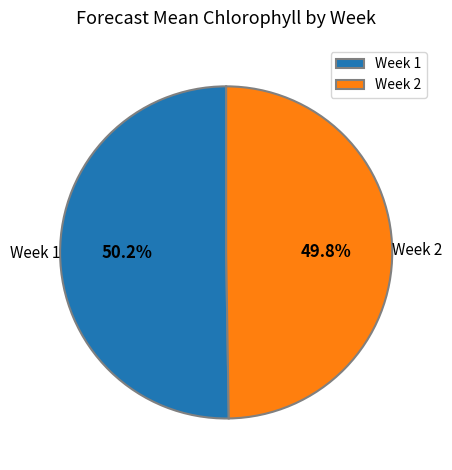

Is there a majority slice in this chart?

Yes